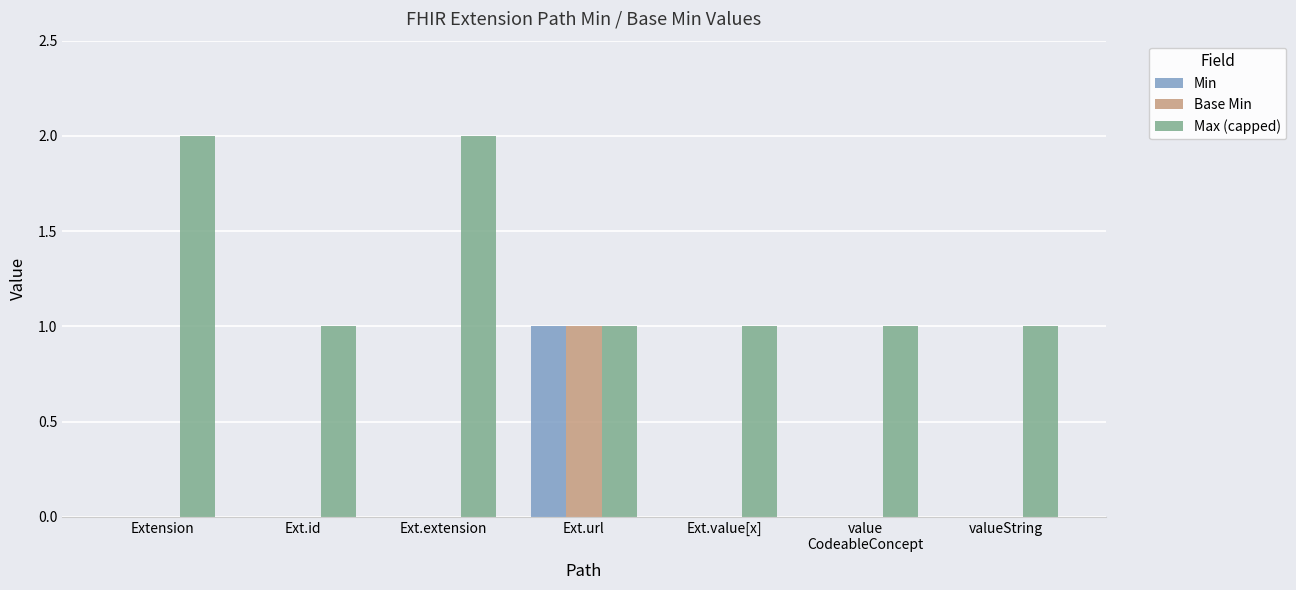

Is it true that Max (capped) equals 0 at valueString?

False